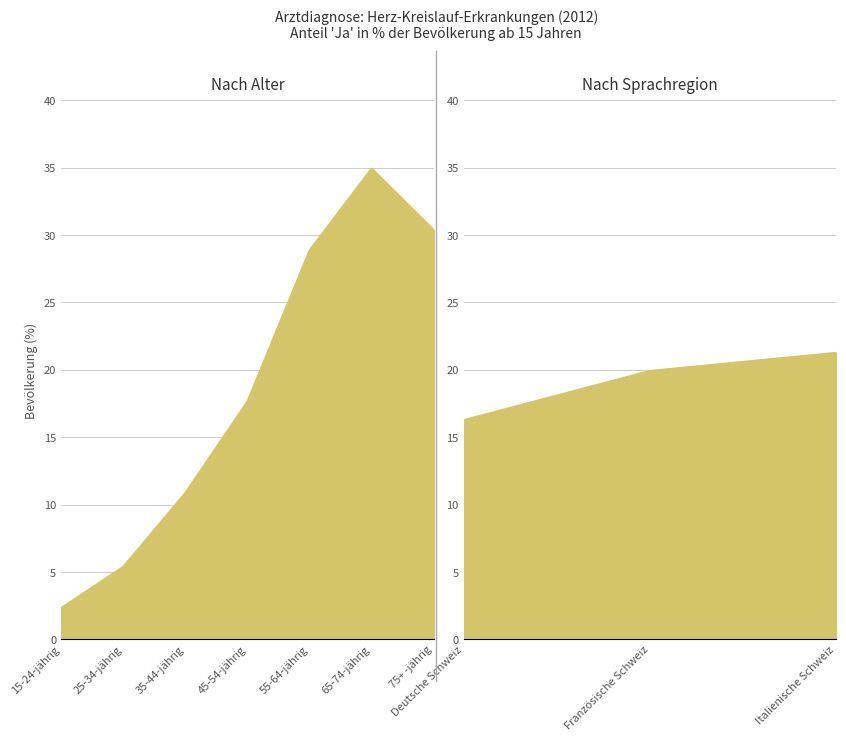

The value at 55-64-jährig is 28.9. True or false?

True